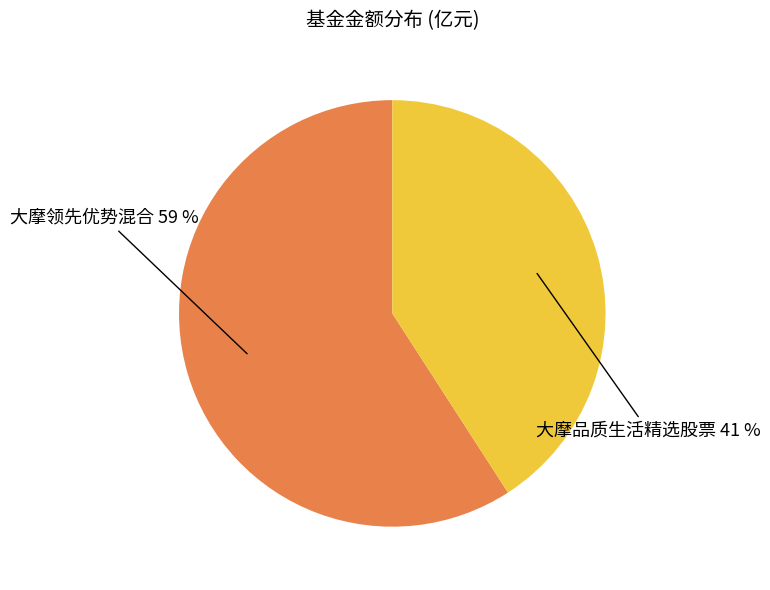

To the nearest percent, what is the average slice percentage?

50%